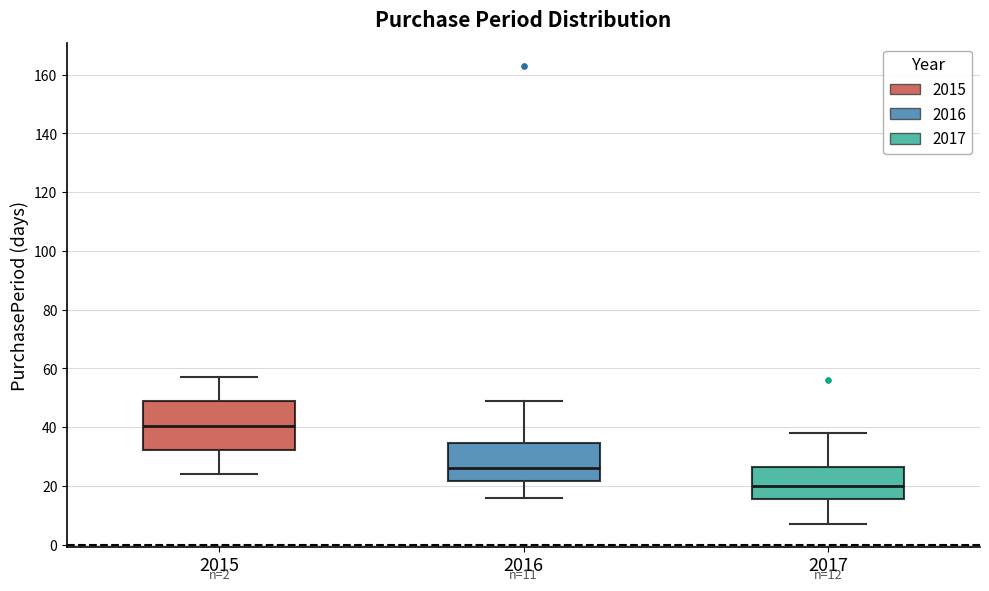

Which box has the lowest median line?

2017